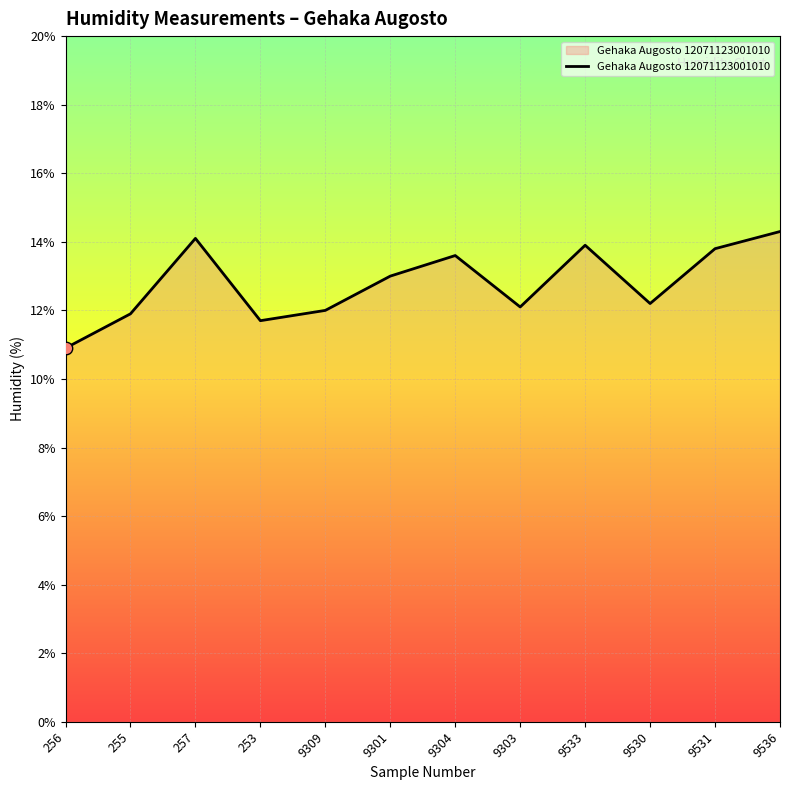

Approximately how many times larger is the value at 9533 compared to 9536?

1.0